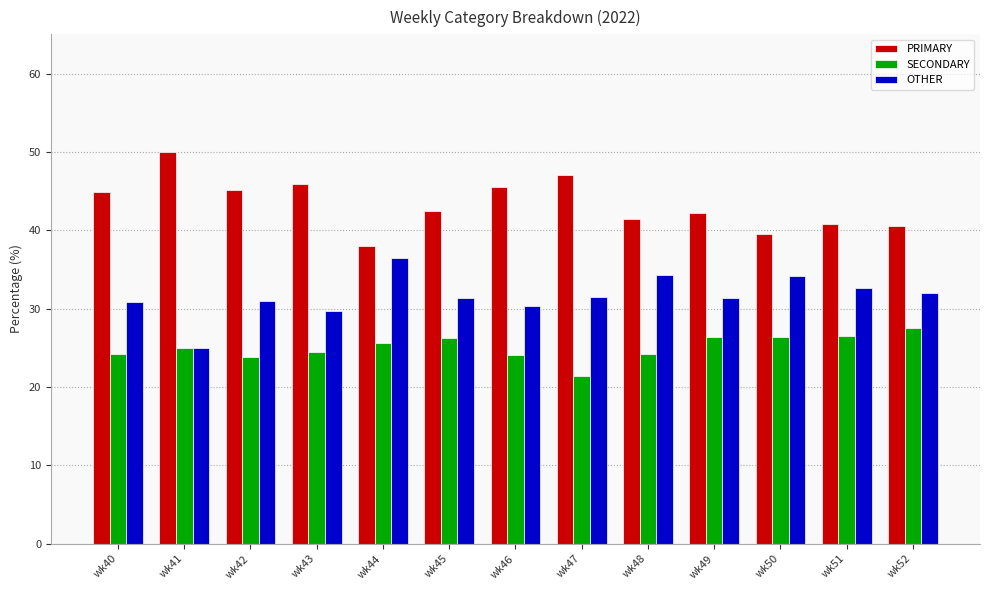

What is the average value of the PRIMARY series?

43.3